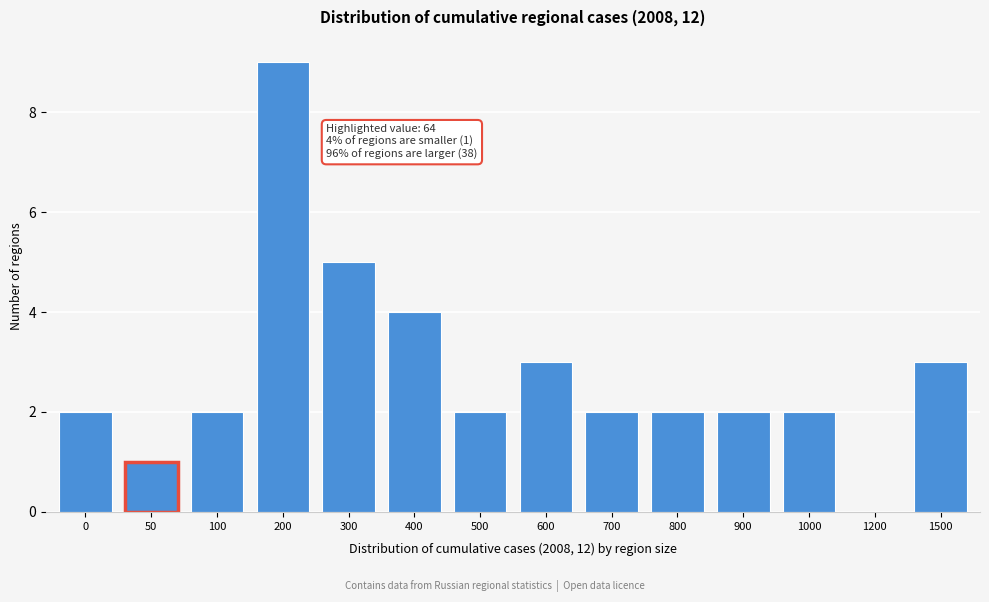

Reading left to right, what are all the values shown in this chart?

0=2	50=1	100=2	200=9	300=5	400=4	500=2	600=3	700=2	800=2	900=2	1000=2	1200=0	1500=3